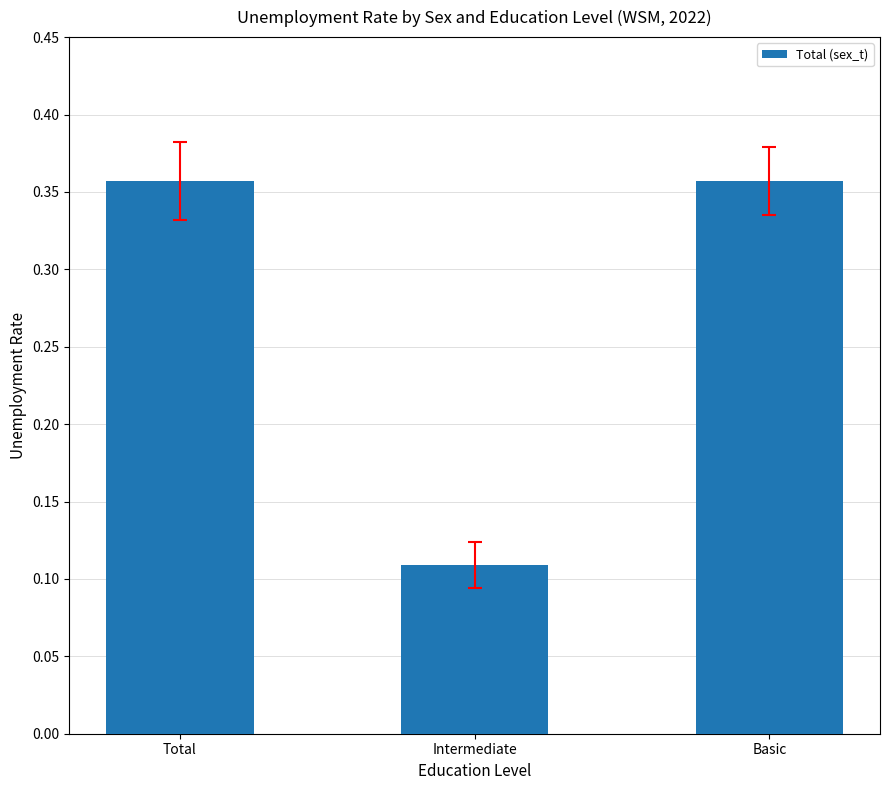

What position from the left is Total?

1